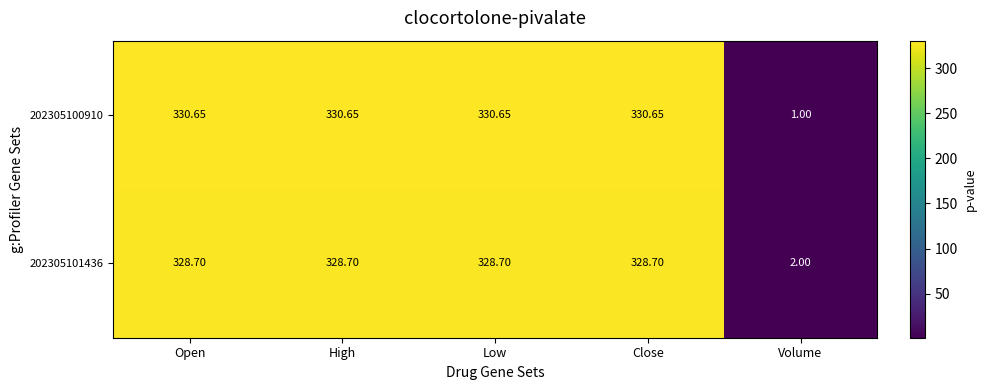

Which series has the largest total across all categories?

202305100910